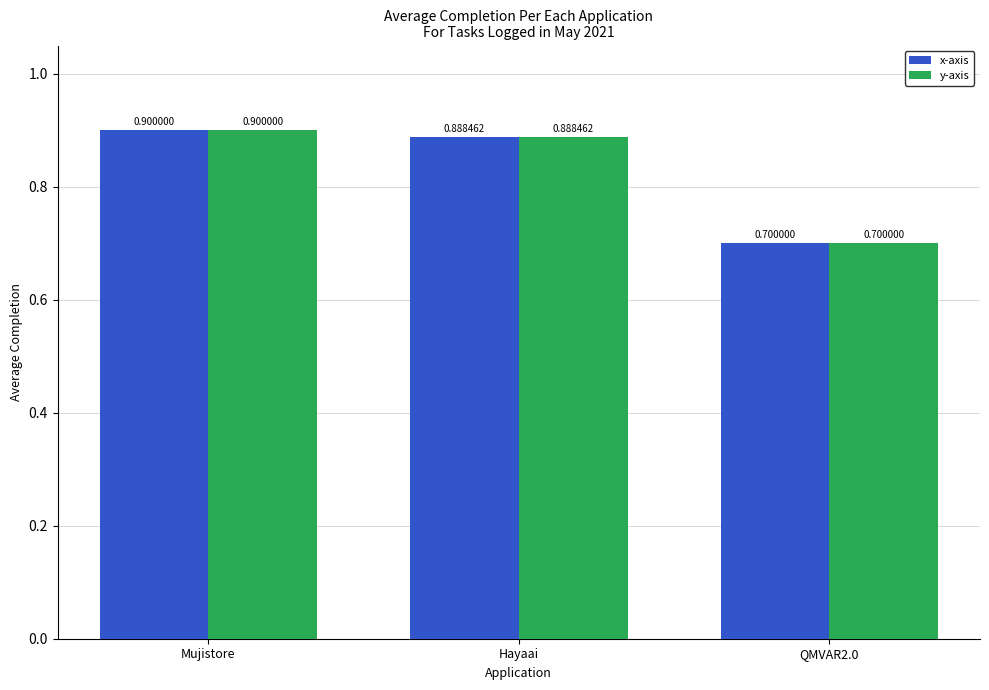

Which category has the lowest value across all series?

QMVAR2.0